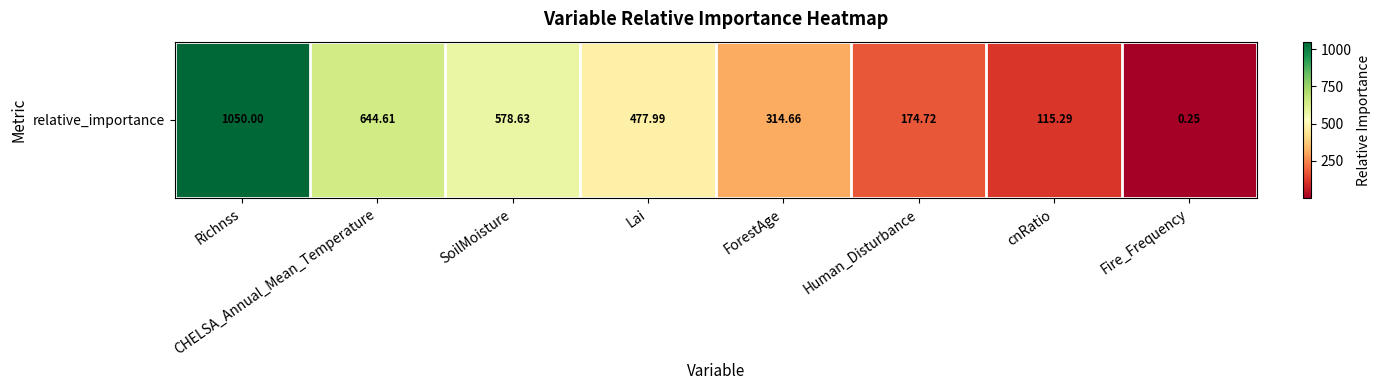

Which label corresponds to the smallest value in the chart?

Fire_Frequency